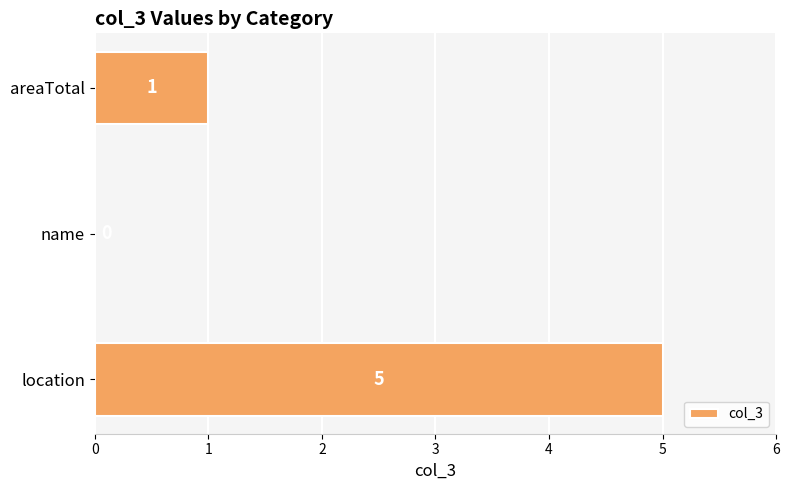

Which label corresponds to the largest value in the chart?

location